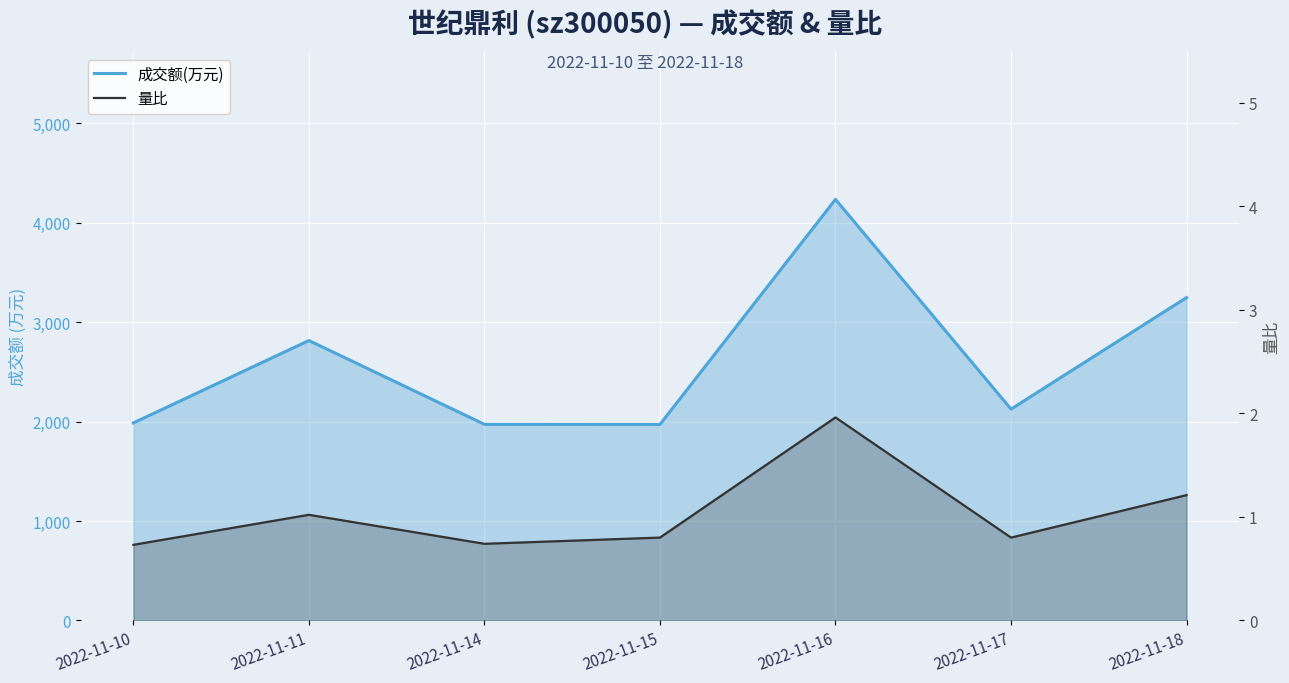

The 量比 series shows 2.0 at 2022-11-16. True or false?

True